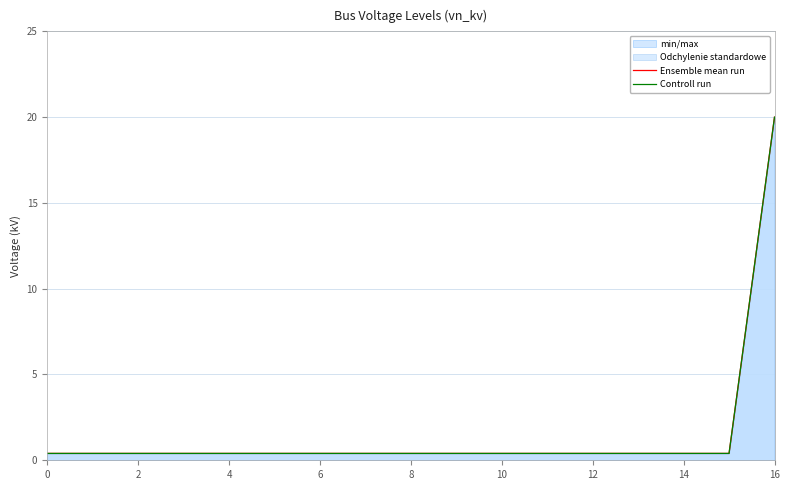

True or false: Ensemble mean run and Controll run cross at least once.

False